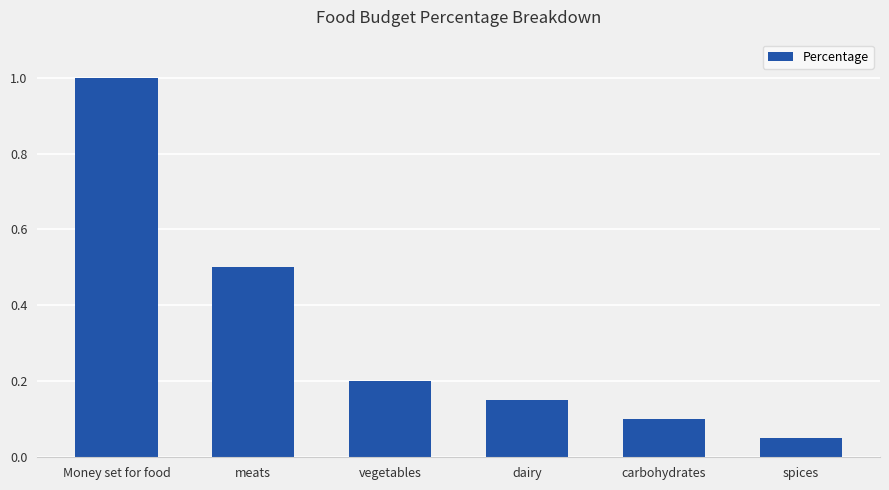

At which label is the value closest to 0?

spices